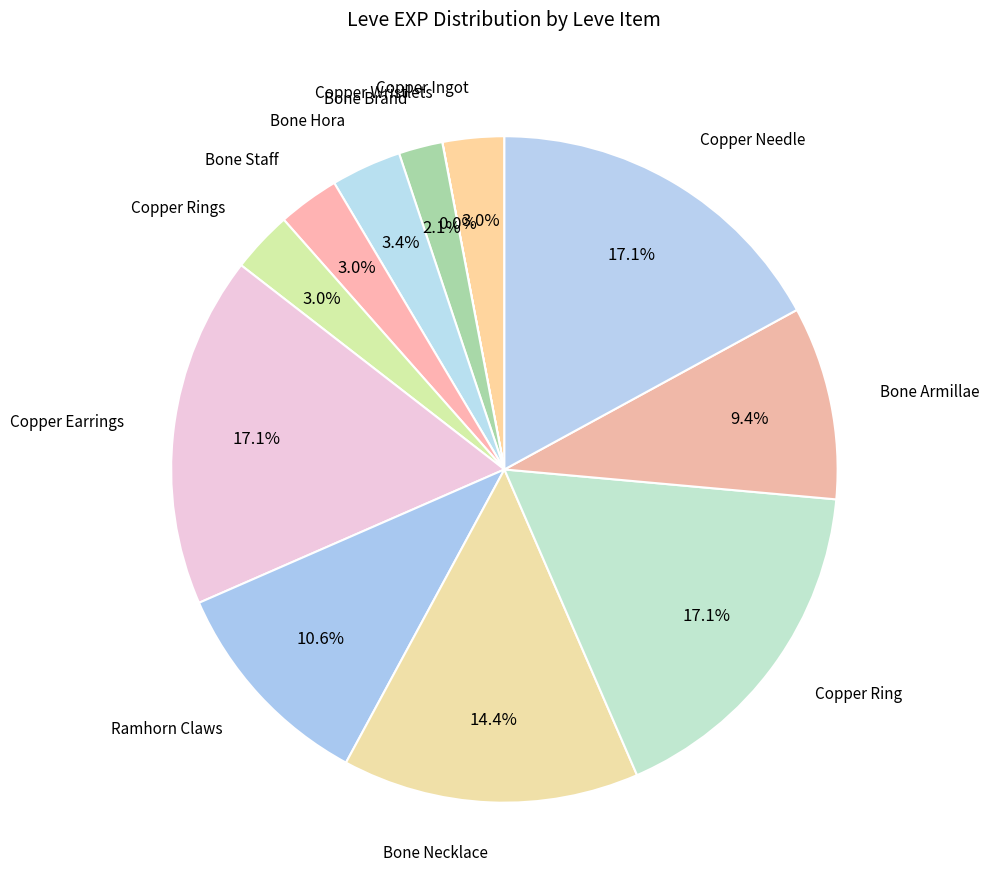

Is it true that Bone Armillae is 24% of the pie?

False